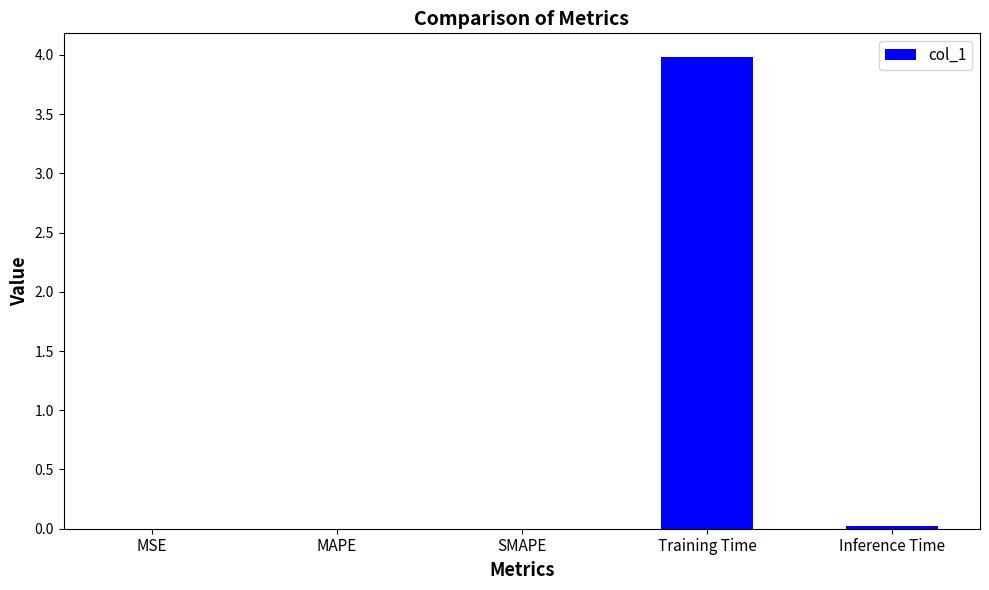

Which has a higher value, Training Time or SMAPE?

Training Time